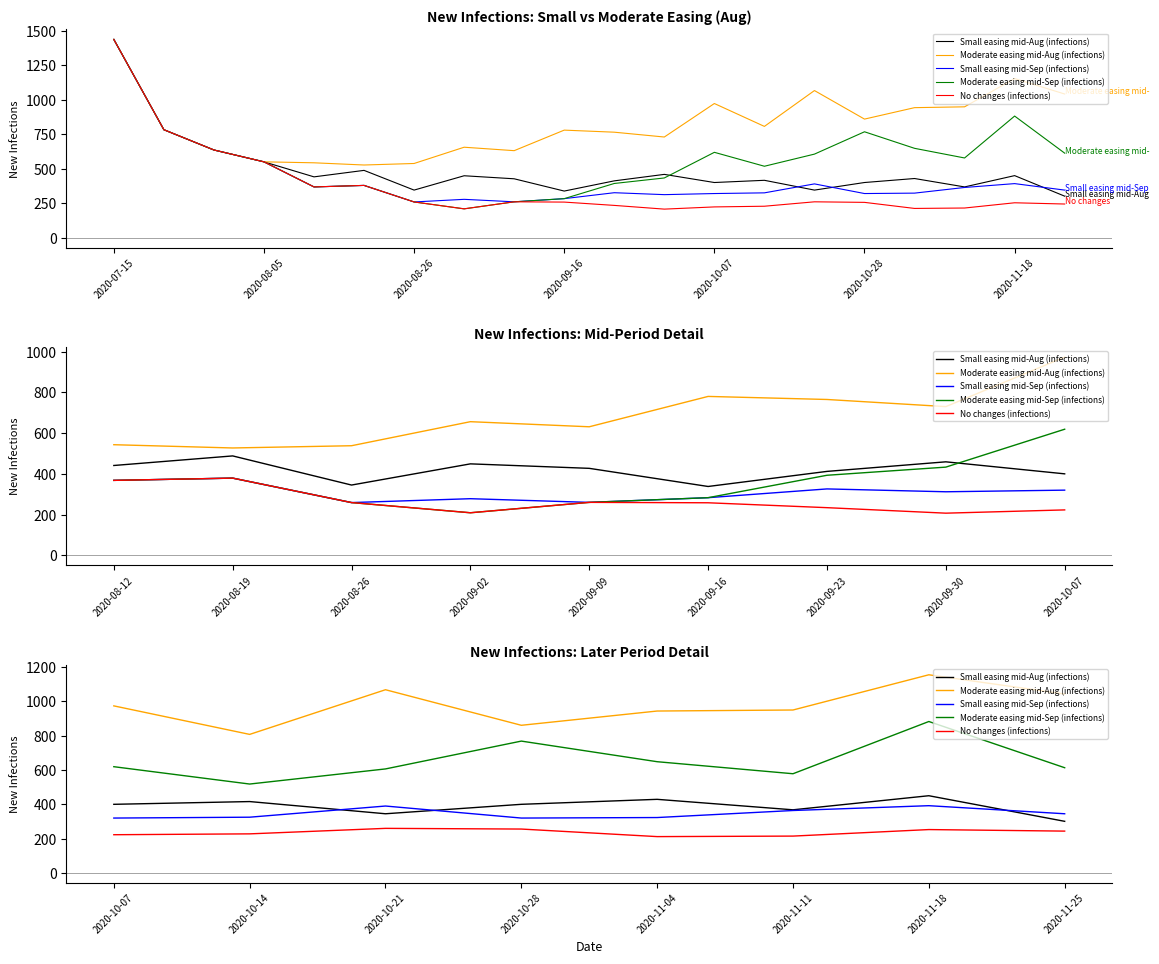

True or false: Moderate easing mid-Sep (infections) has a value of 1436 at 2020-11-18.

False